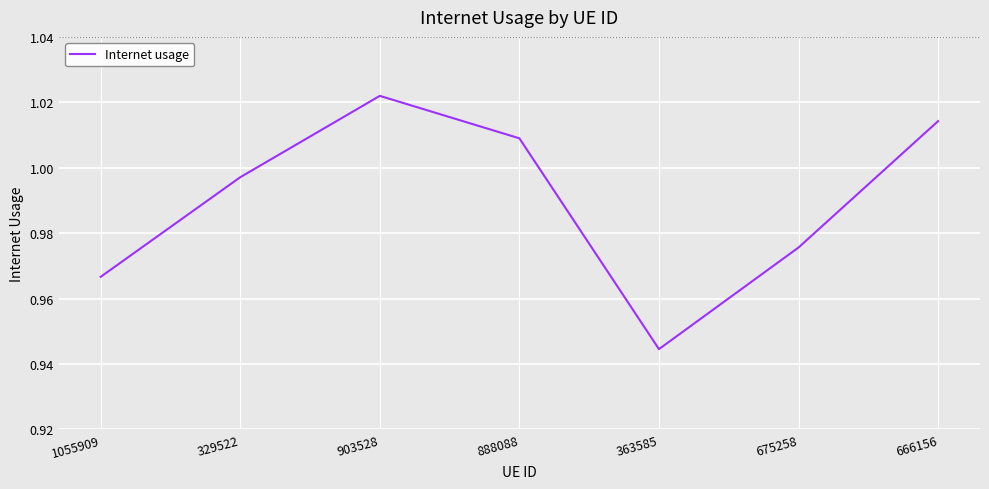

Rank the categories by value from highest to lowest.

903528, 666156, 888088, 329522, 675258, 1055909, 363585